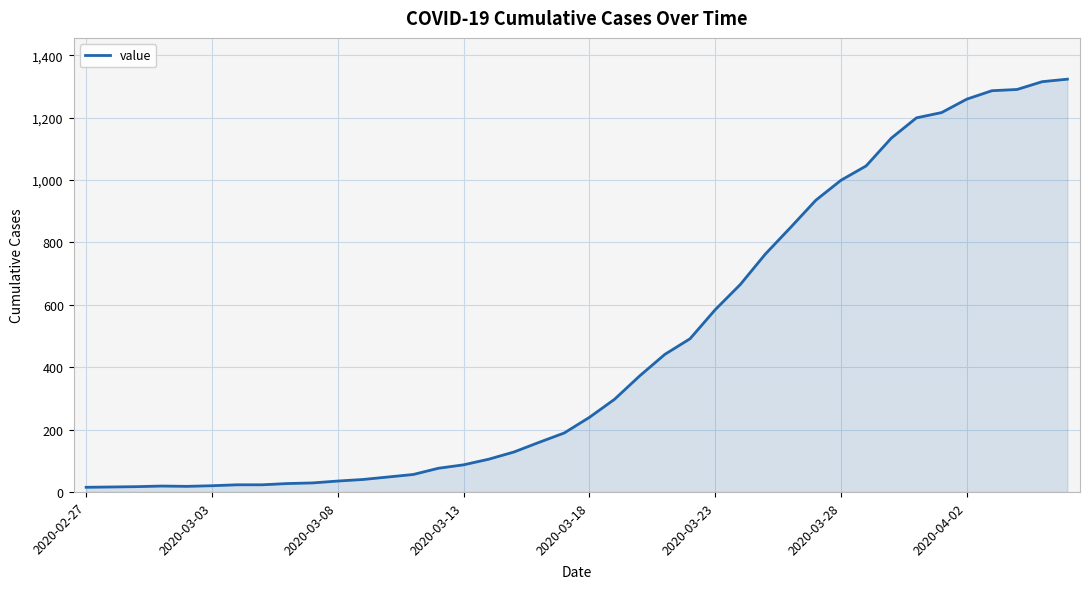

What is the average value?

471